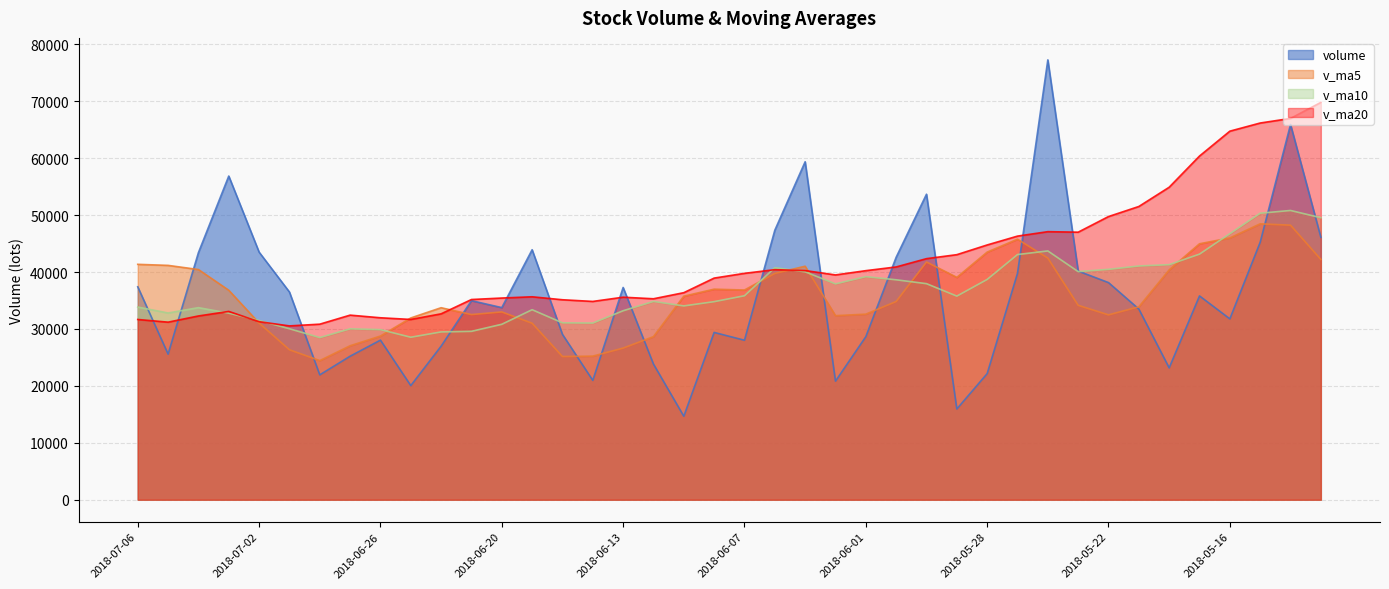

True or false: v_ma10 has a value of 40473.4 at 2018-05-22.

True